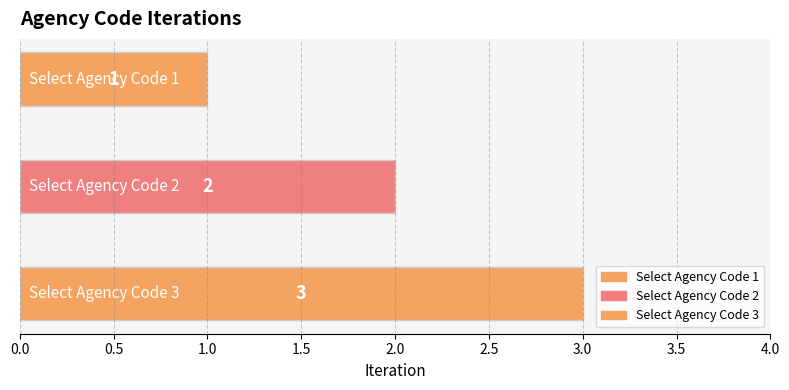

List the labels in order of value, largest first.

Select Agency Code 3, Select Agency Code 2, Select Agency Code 1